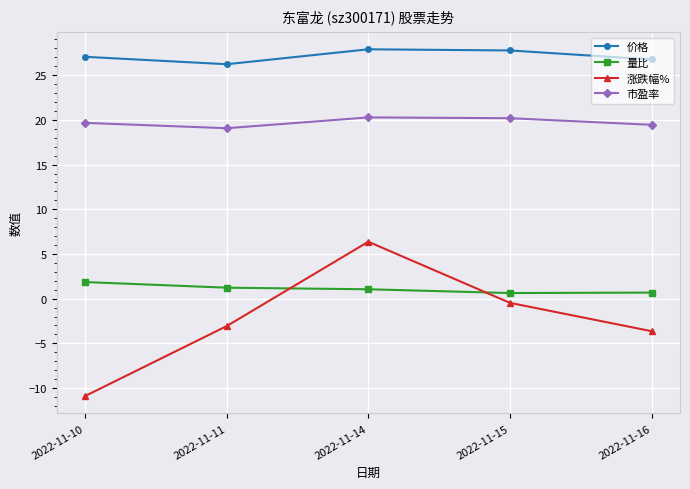

Is it true that 市盈率 equals 20.3 at 2022-11-14?

True